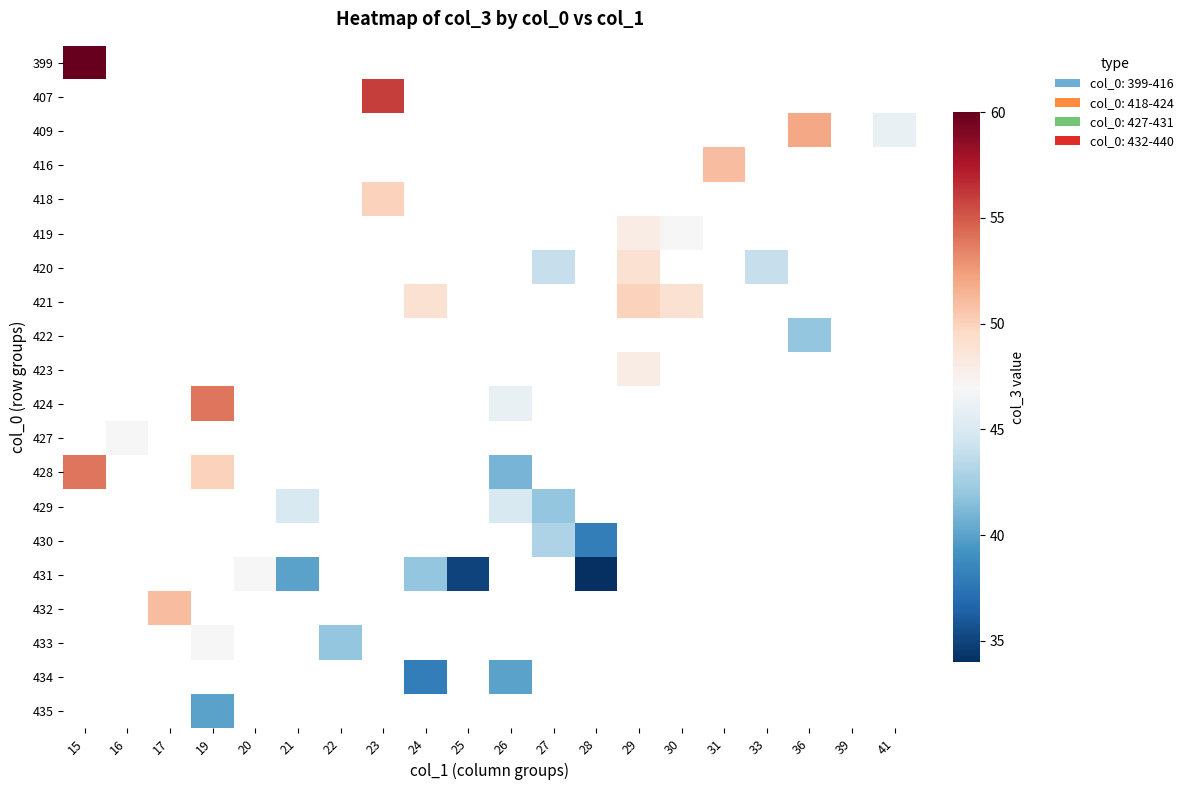

Which category has the lowest value across all series?

28